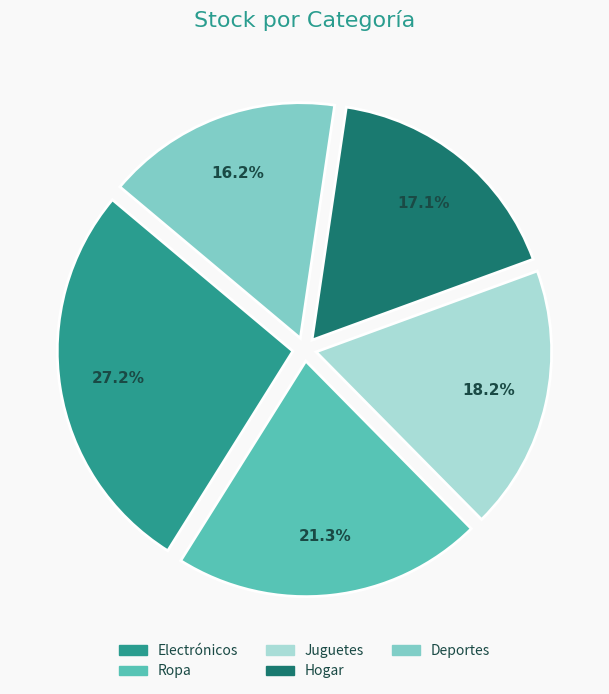

Rank the categories by value from highest to lowest.

Electrónicos, Ropa, Juguetes, Hogar, Deportes